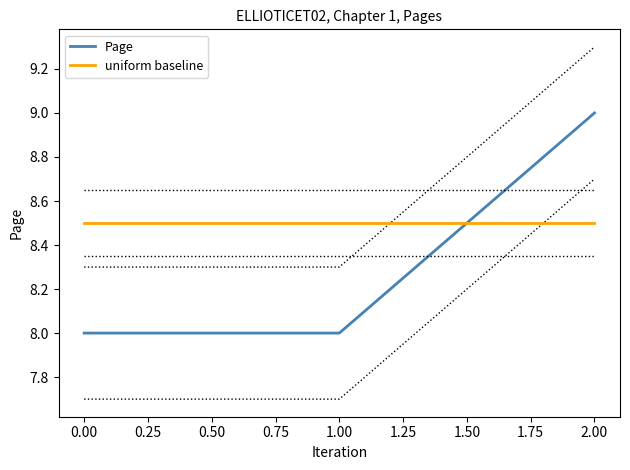

What is the difference between the maximum and minimum values in the Page series?

1.0